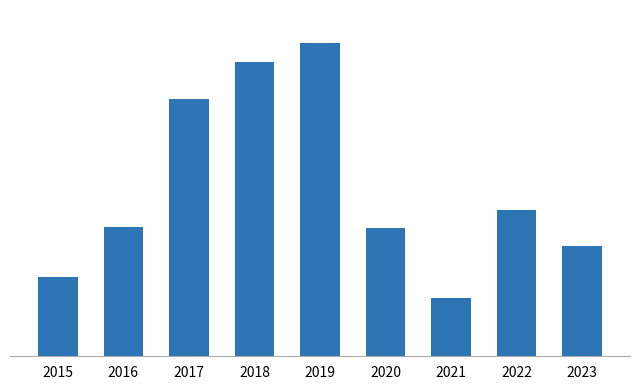

True or false: the data shows 141 at 2020.

True